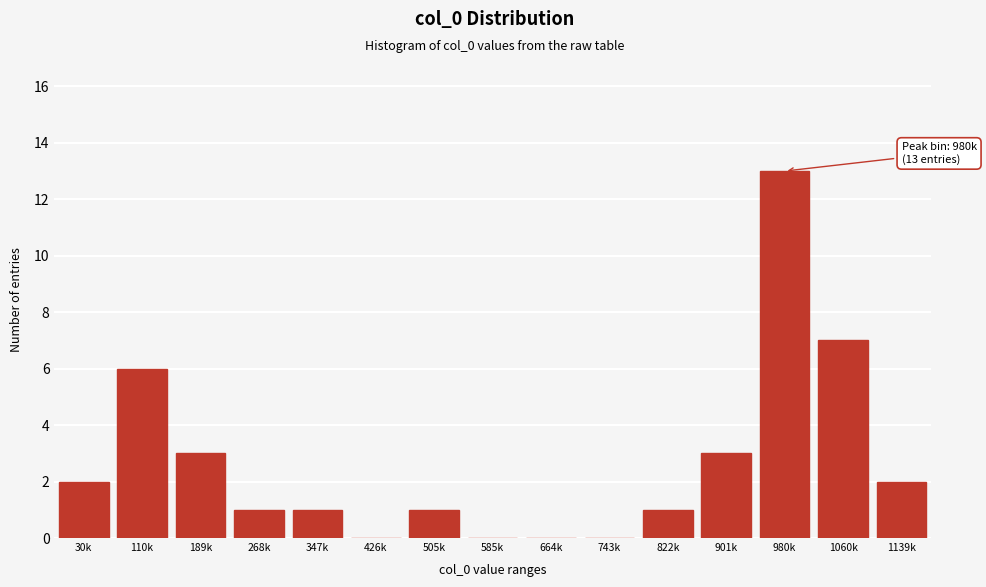

What is the change in value from 743k to 1060k?

+7